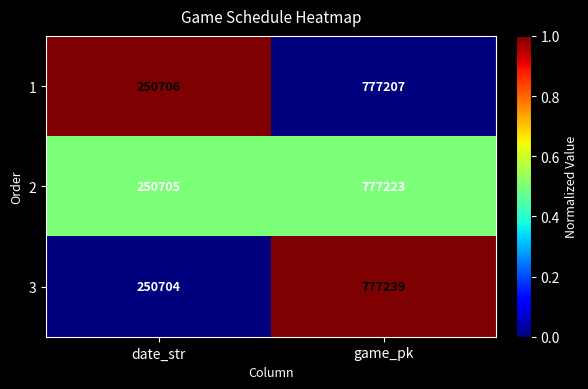

Reading left to right, extract all data points from this chart.

1: date_str=250706	game_pk=777207
2: date_str=250705	game_pk=777223
3: date_str=250704	game_pk=777239